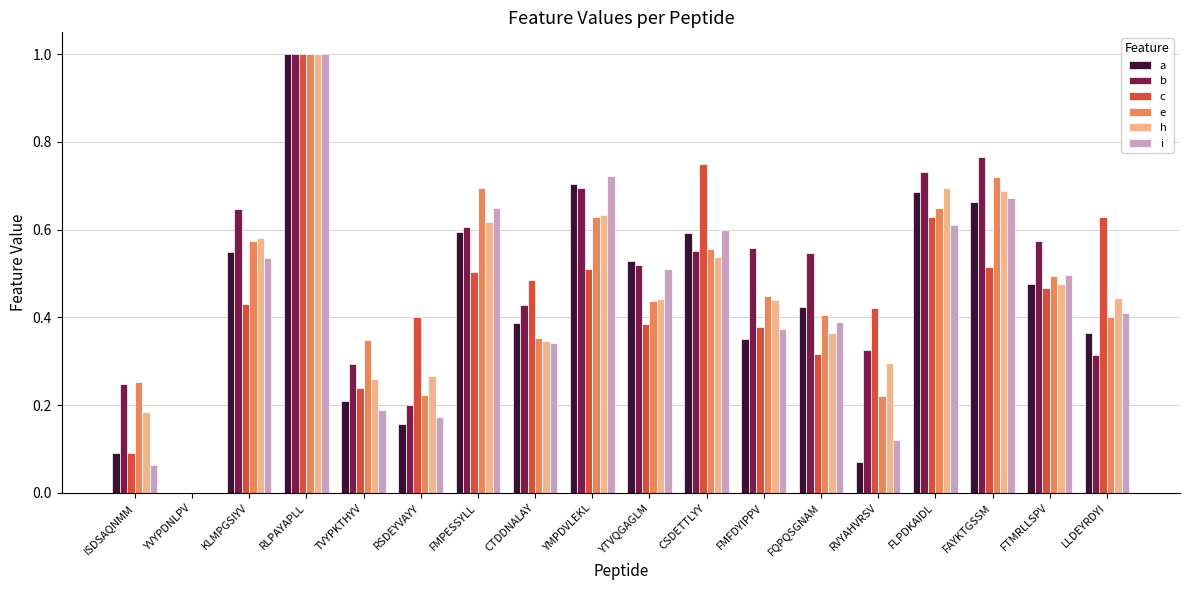

What is the total value across all series at TVYPKTHYV?

1.5